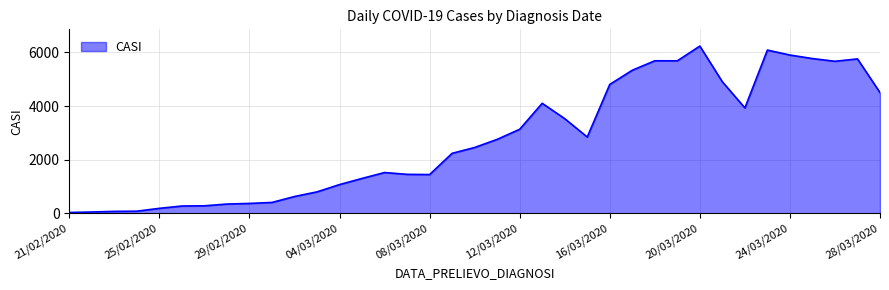

What is the greatest value displayed?

6239